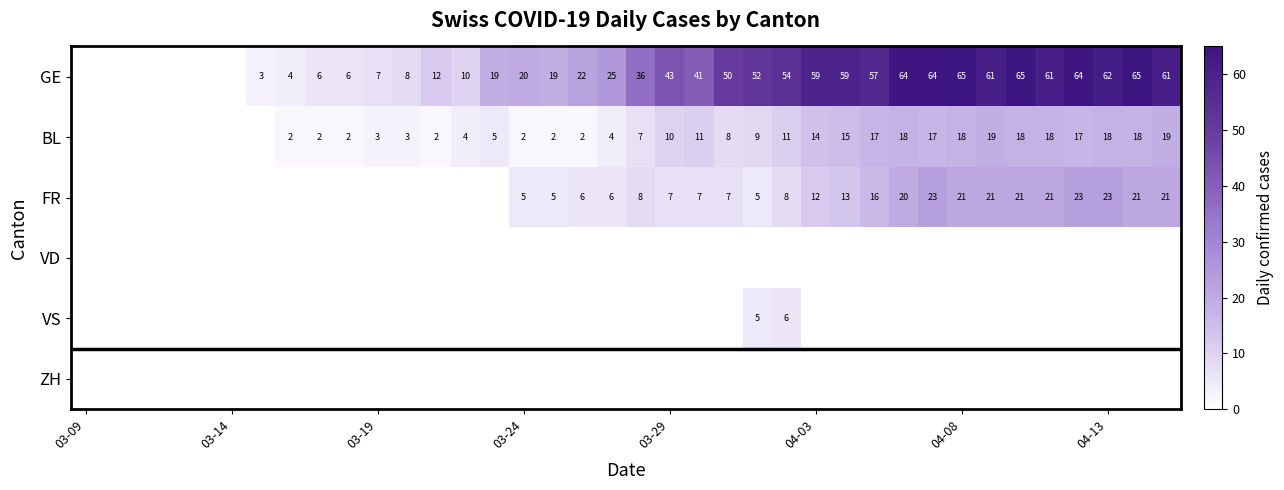

The GE series shows 20 at 03-24. True or false?

True